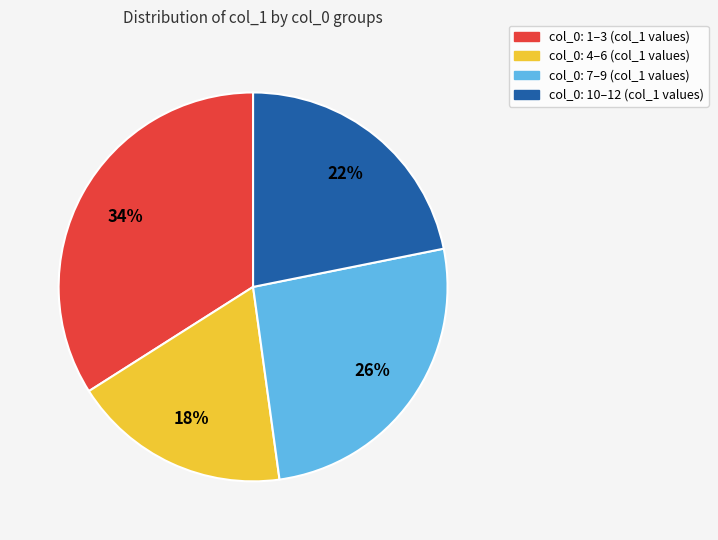

To the nearest percent, what is the difference between the largest and smallest slice percentages?

16%